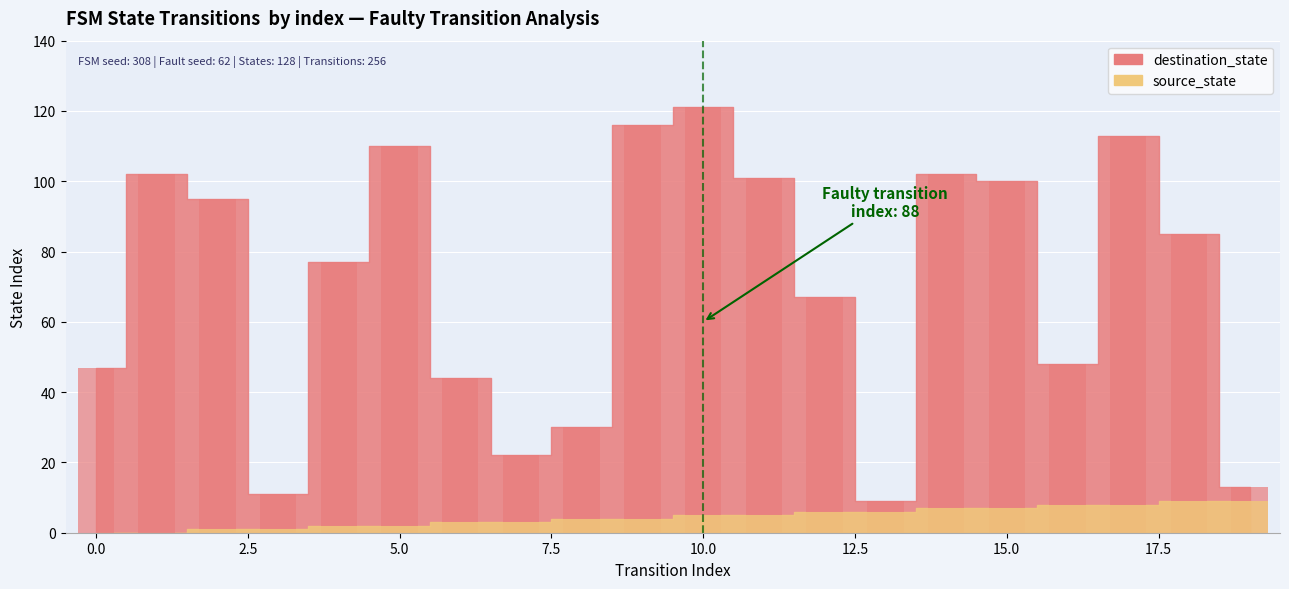

Which has a higher value, 17 or 6?

17